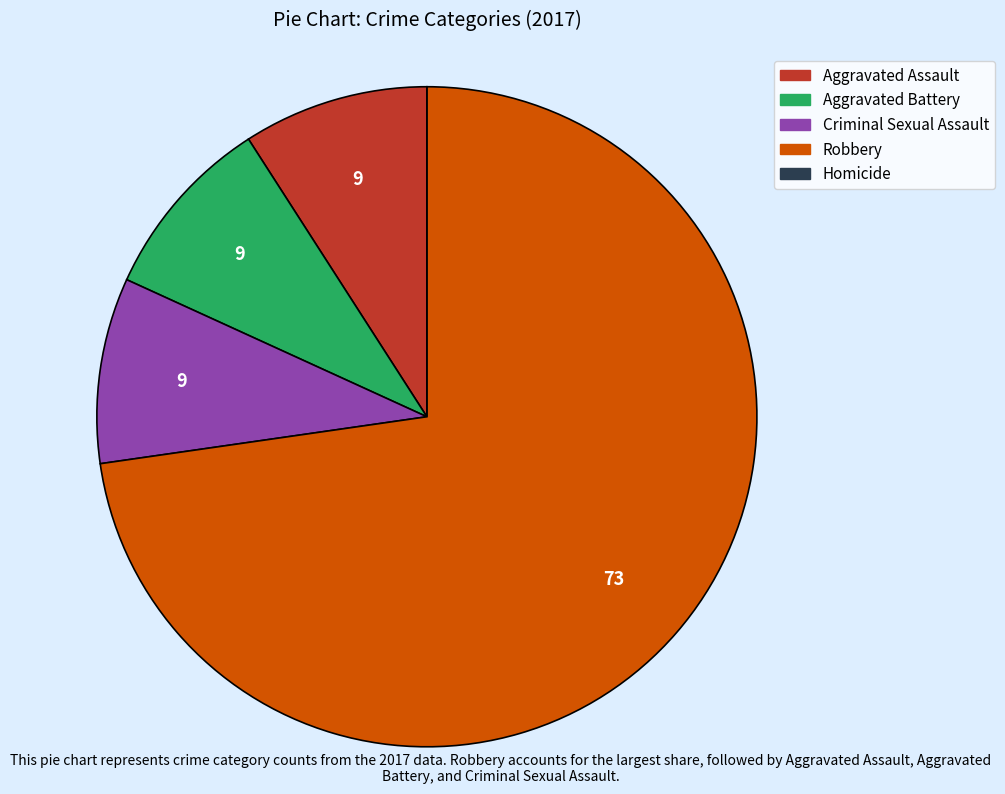

What is the largest slice in the pie chart?

Robbery